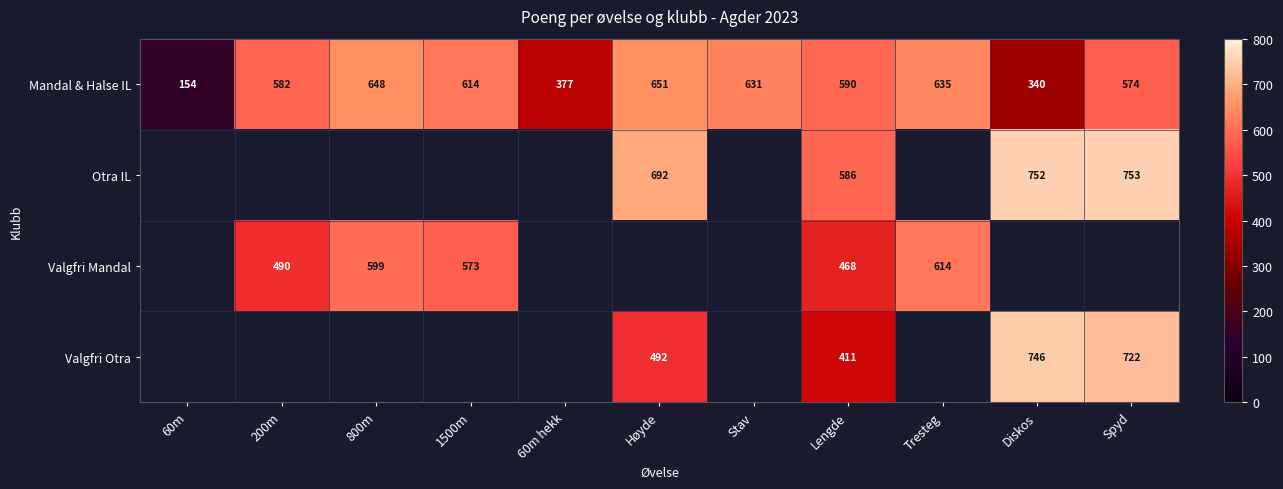

Count the number of data series in this chart.

4